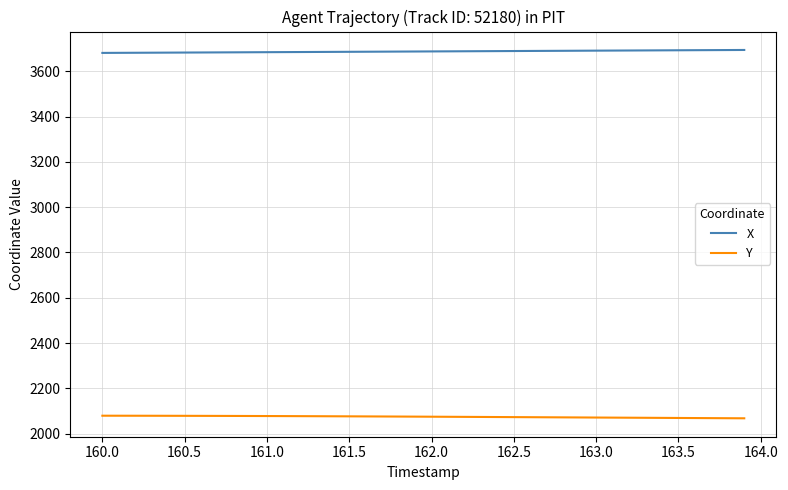

Rank the series by their maximum value, from lowest to highest.

Y, X